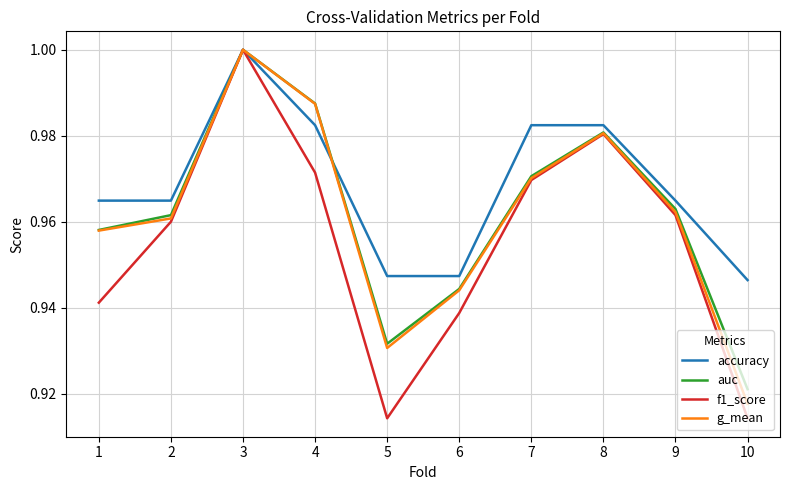

How many interior local peaks does the f1_score series have?

2